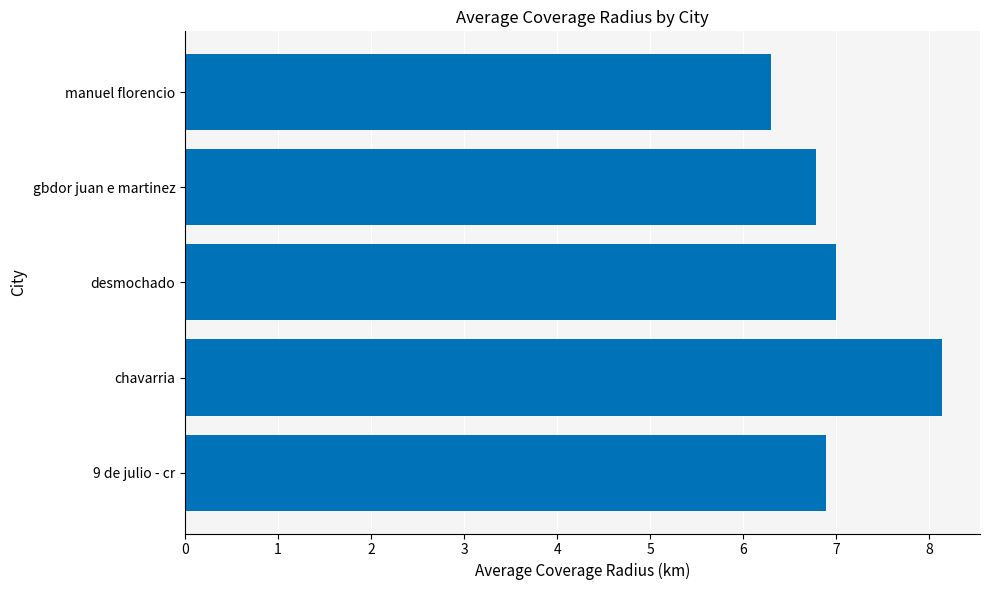

Reading bottom to top, transcribe all the data shown in this chart.

6.9	8.1	7.0	6.8	6.3